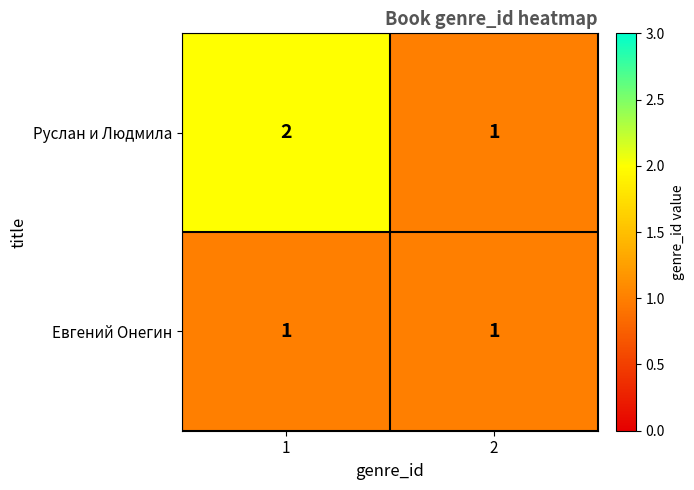

The value of Руслан и Людмила at 2 is 2. True or false?

False